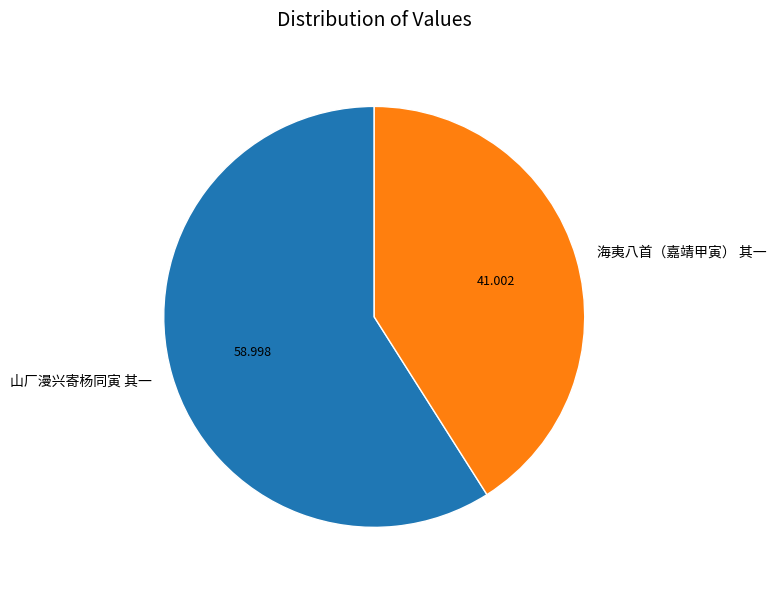

Between 海夷八首（嘉靖甲寅） 其一 and 山厂漫兴寄杨同寅 其一, which is larger?

山厂漫兴寄杨同寅 其一